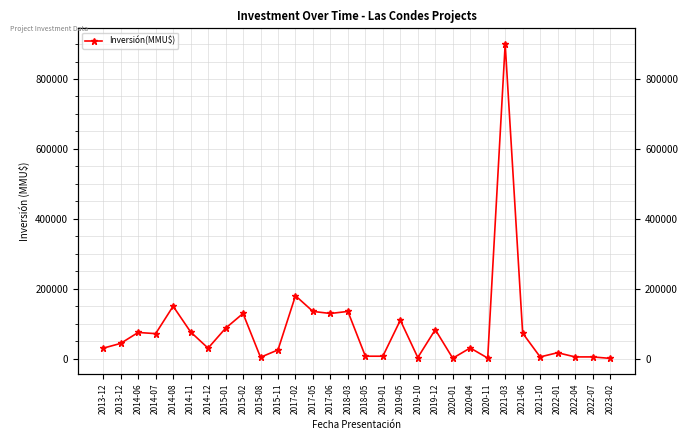

Between 2021-06 and 2015-08, which is larger?

2021-06